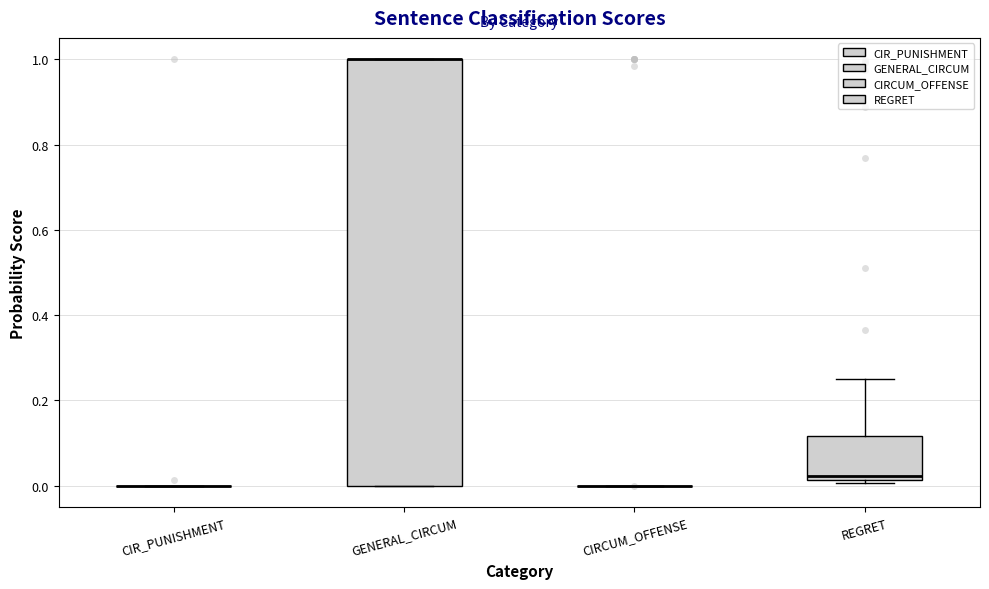

Reading left to right, read every box against the y-axis: the position of its median line, the range the box covers, and the ends of its whiskers. The values are not printed on the chart, so give them approximately, as read against the axis.

CIR_PUNISHMENT: box collapsed to a line at 0.00, whiskers 0.00 to 0.00
GENERAL_CIRCUM: median 1.00 (drawn on the box's upper edge), box 0.00 to 1.00, whiskers 0.00 to 1.00
CIRCUM_OFFENSE: box collapsed to a line at 0.00, whiskers 0.00 to 0.00
REGRET: median 0.02 (just above the box's lower edge), box 0.02 to 0.12, whiskers 0.00 to 0.24